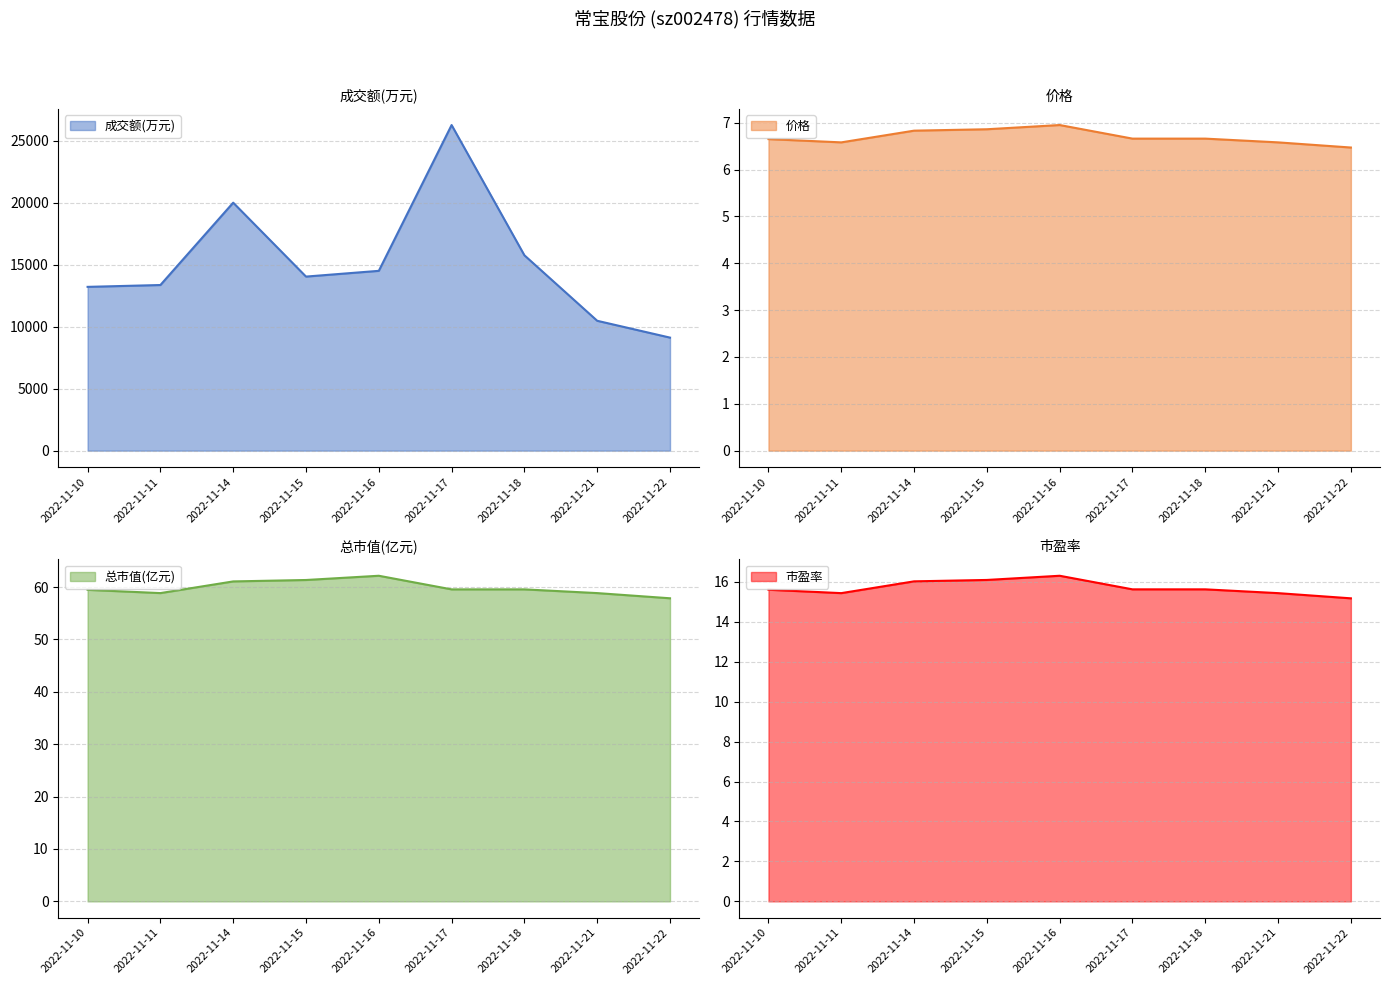

The value of 成交额(万元) at 2022-11-10 is 6713.0. True or false?

False